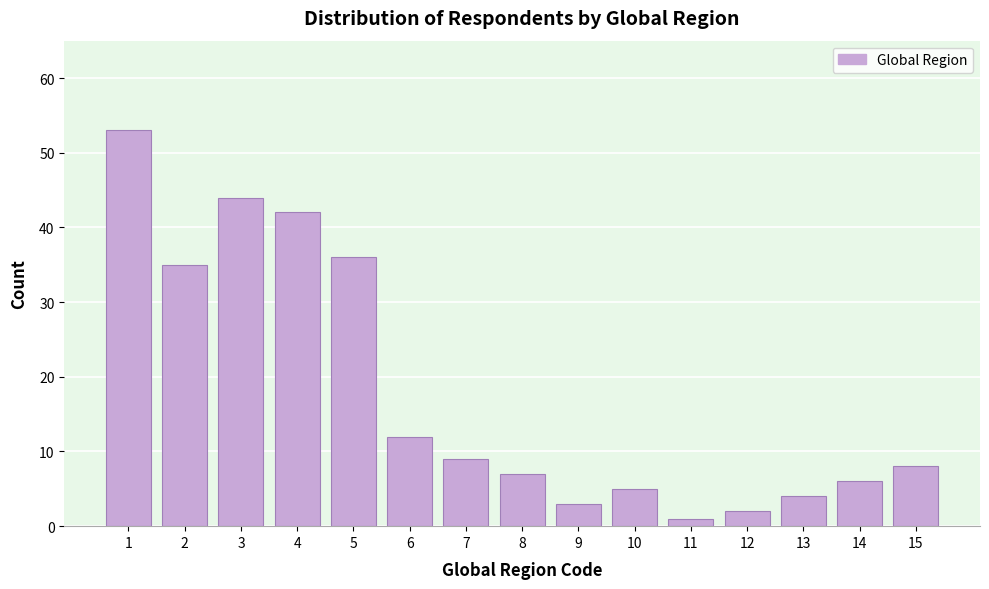

Reading left to right, list all the values displayed in this chart.

1=53	2=35	3=44	4=42	5=36	6=12	7=9	8=7	9=3	10=5	11=1	12=2	13=4	14=6	15=8